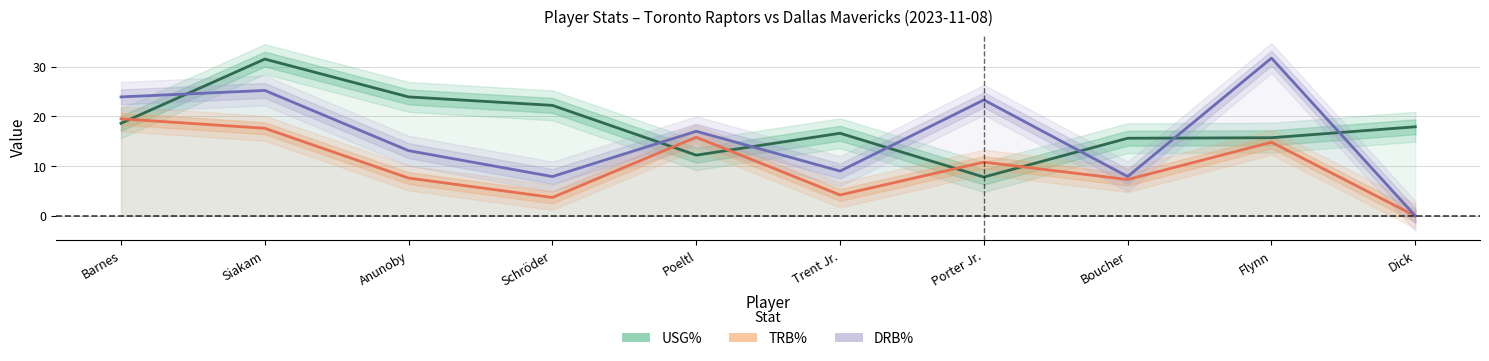

How many interior local peaks does the TRB% series have?

3